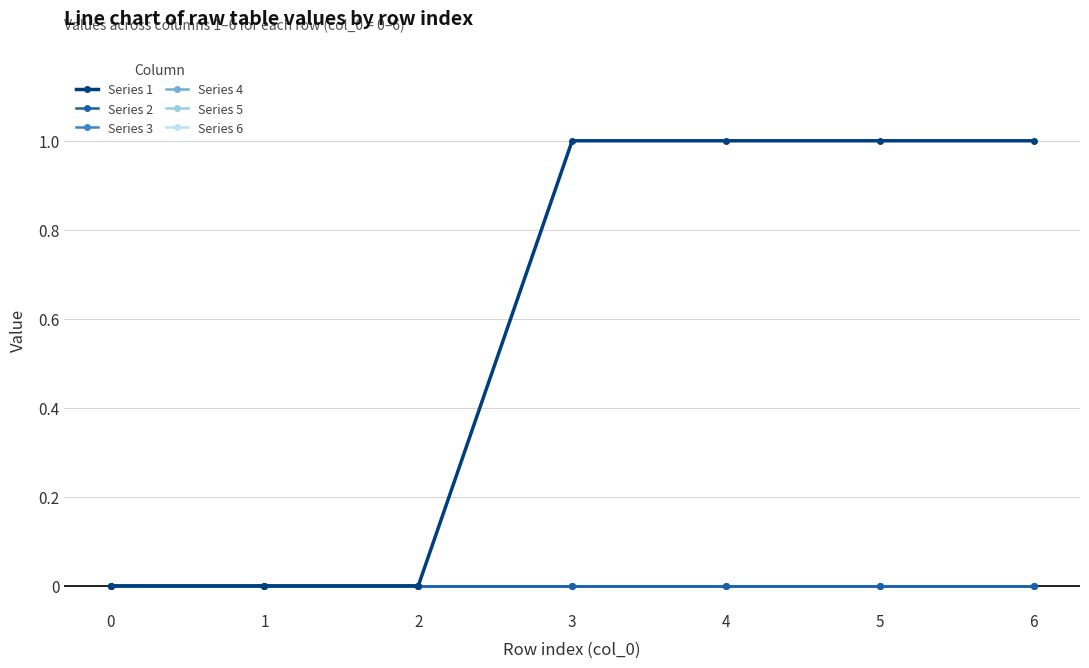

What is the spread (max minus min) of values at 4?

1